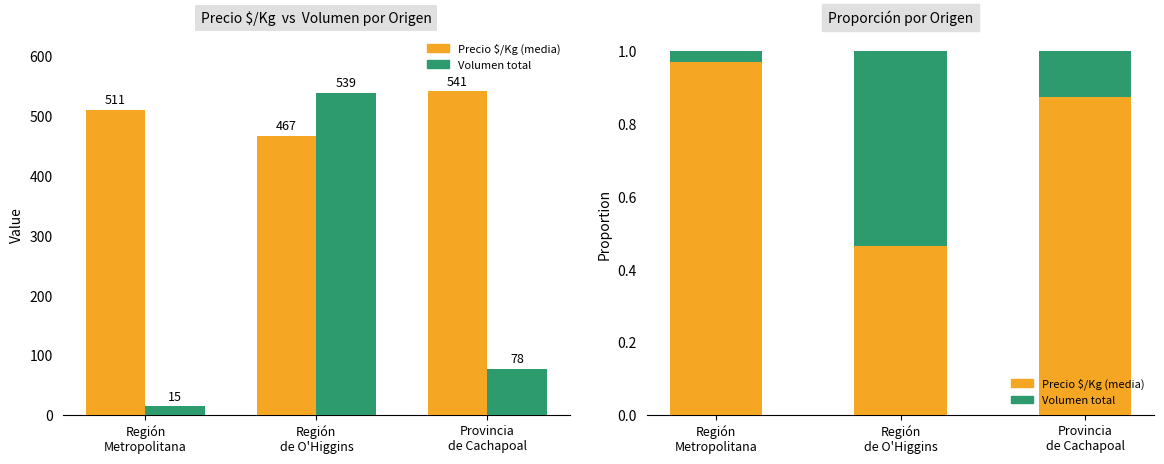

Rank the categories by Volumen value from highest to lowest.

Región
de O'Higgins, Provincia
de Cachapoal, Región
Metropolitana